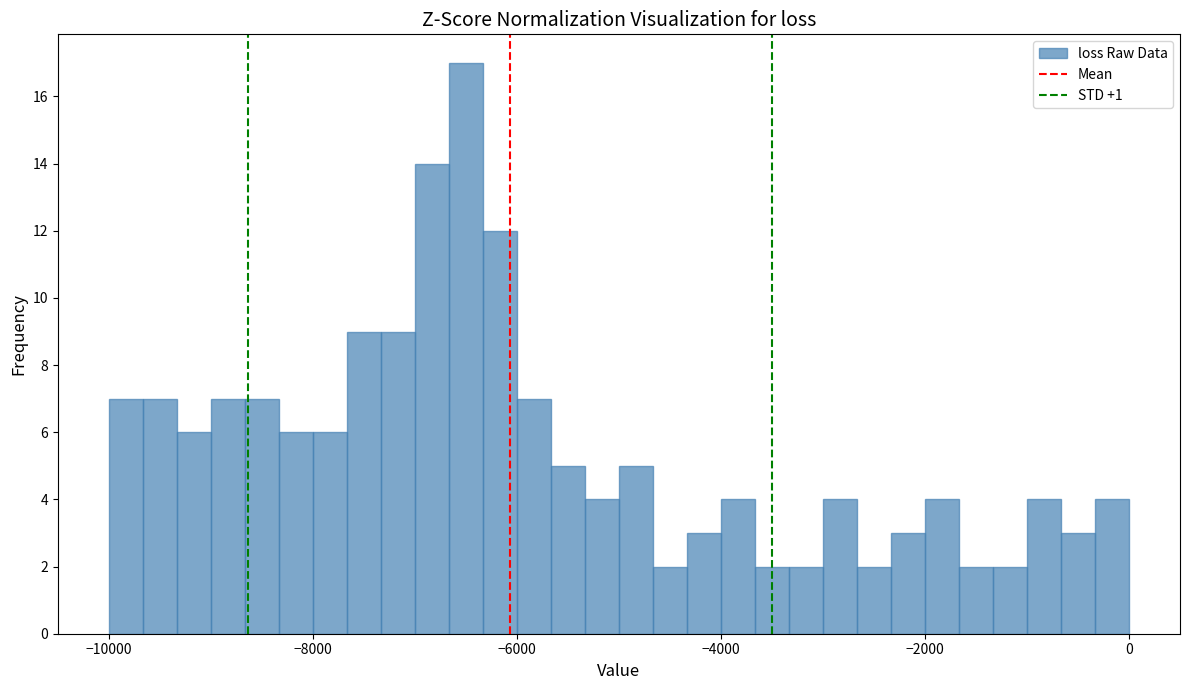

Around what value on the x-axis is the tallest bar? Give the approximate position of its centre, as read against the axis.

-6400